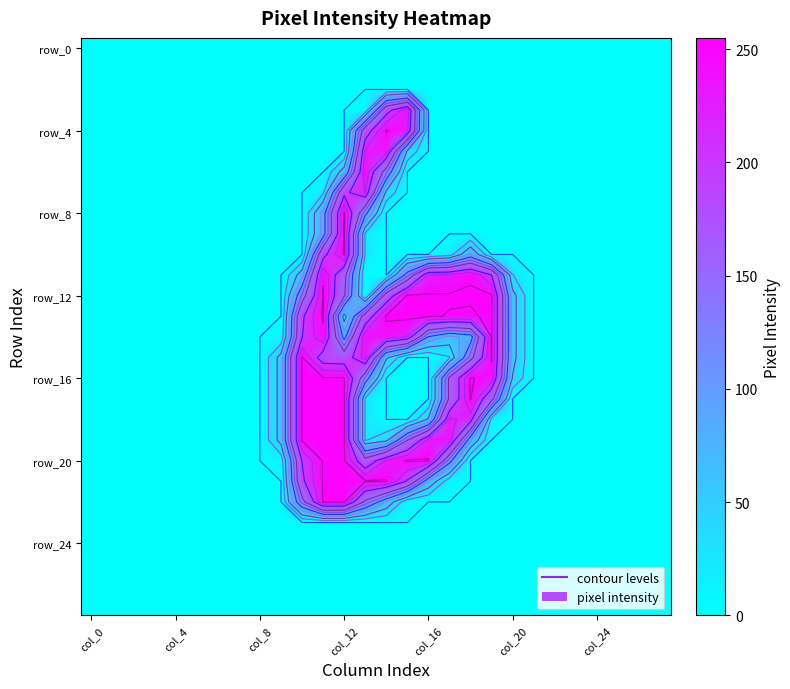

How many distinct data groups are displayed?

28